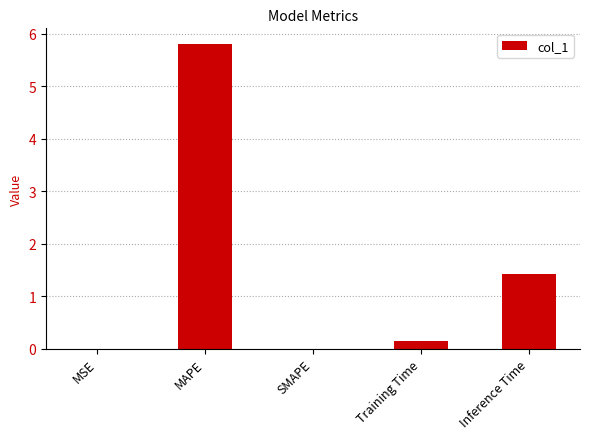

What is the sum of all values?

7.4